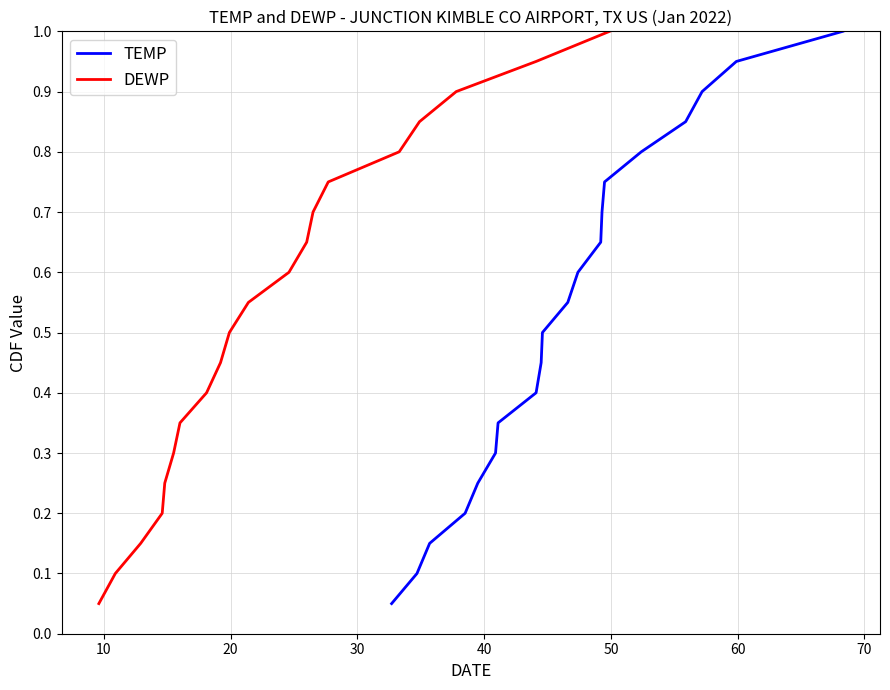

What is the maximum value for TEMP?

1.0